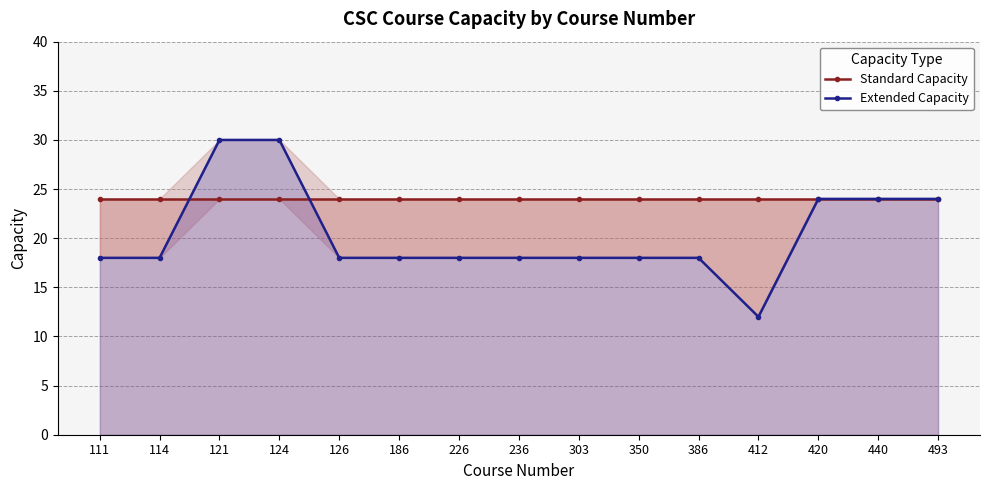

How many intersections are there between Extended Capacity and Standard Capacity?

2